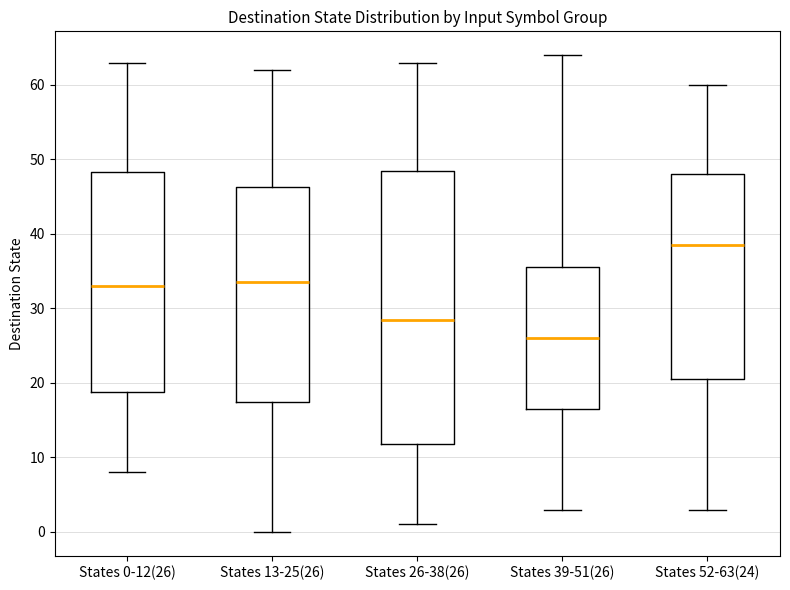

Which box's median line is the lowest?

States 39-51(26)